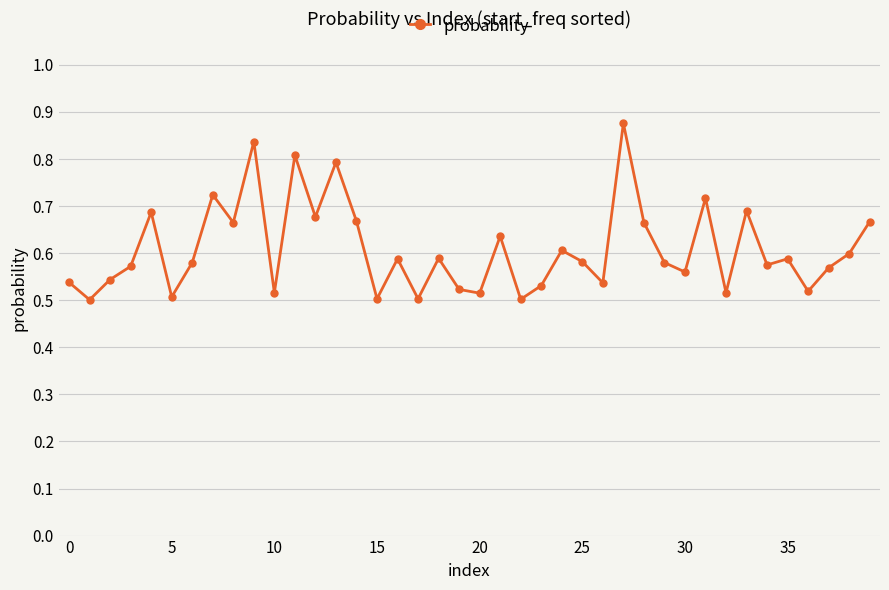

What is the difference between the maximum and minimum values?

0.4